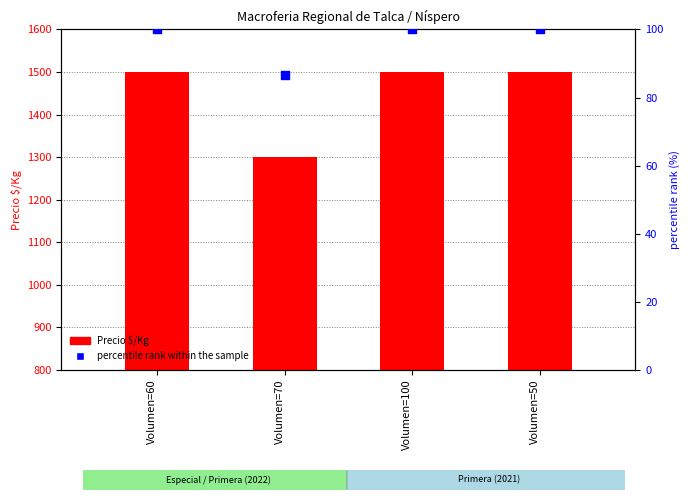

What is the total value across all series at Volumen=60?

1600.0